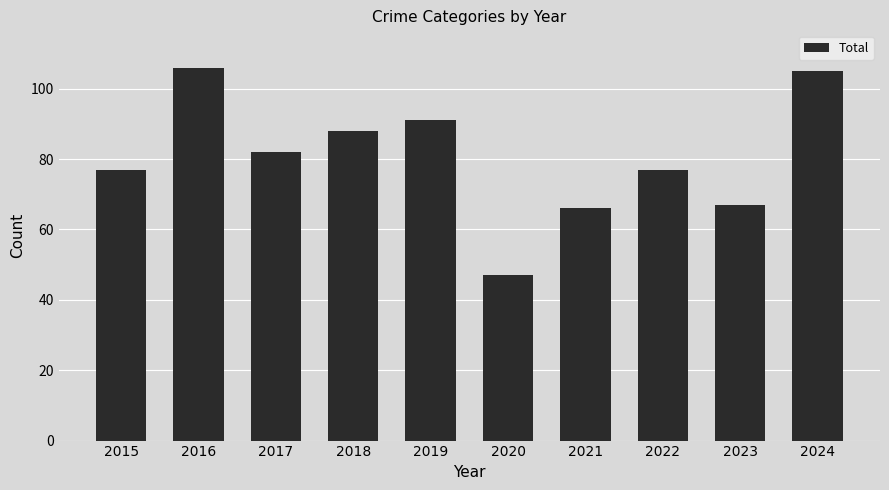

What is the difference between the maximum and second lowest values?

40